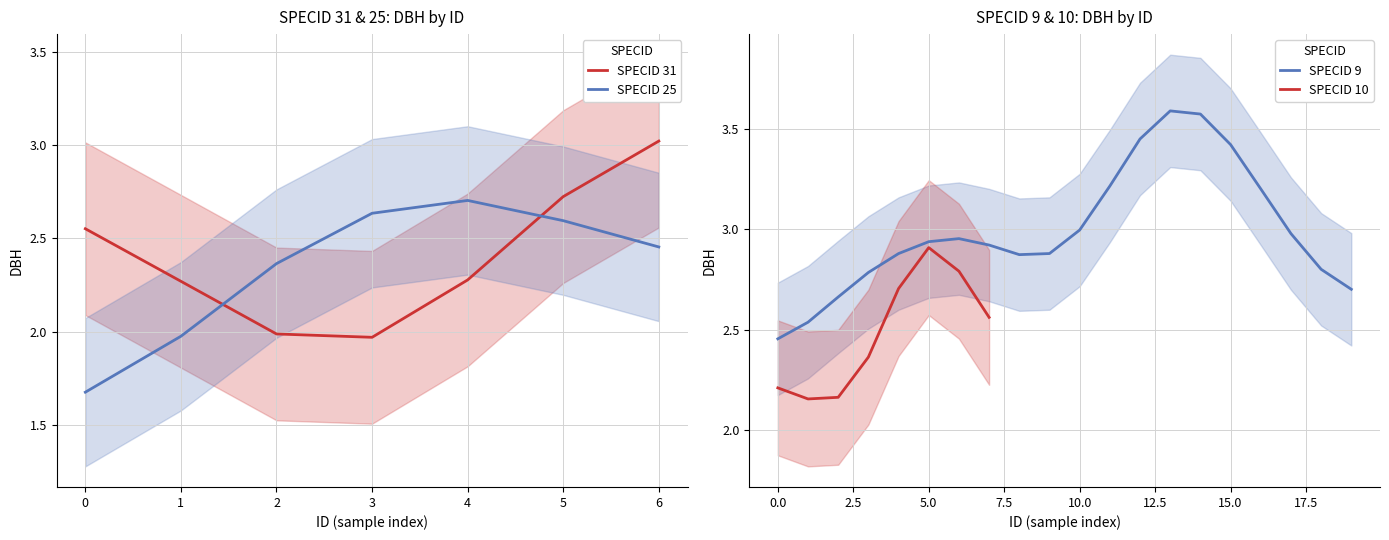

At which label does SPECID 31 reach its peak?

6